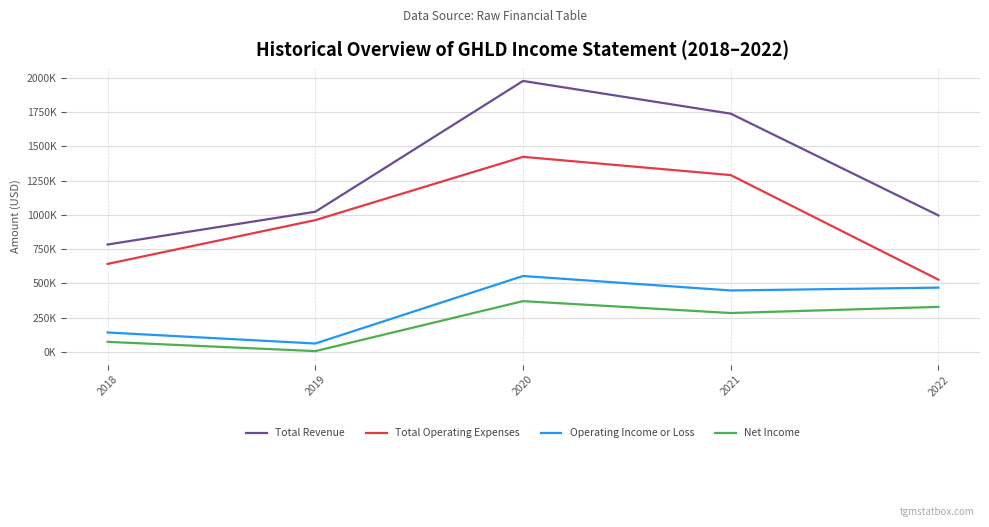

What are all the series names shown in the legend?

Total Revenue, Total Operating Expenses, Operating Income or Loss, Net Income